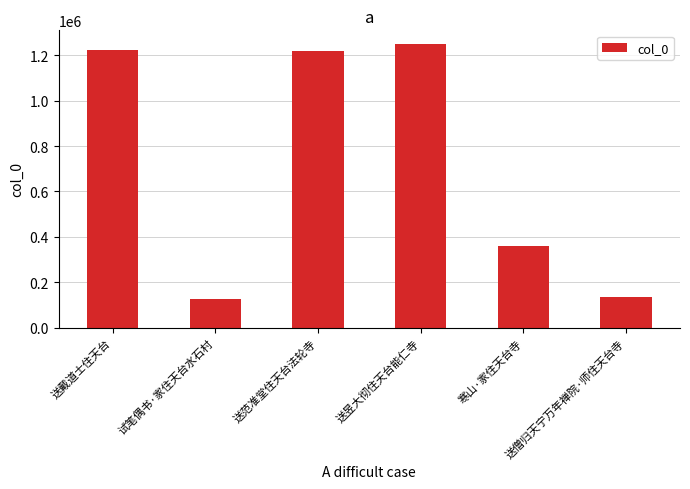

What position from the left is 送僧归天宁万年禅院·师住天台寺?

6